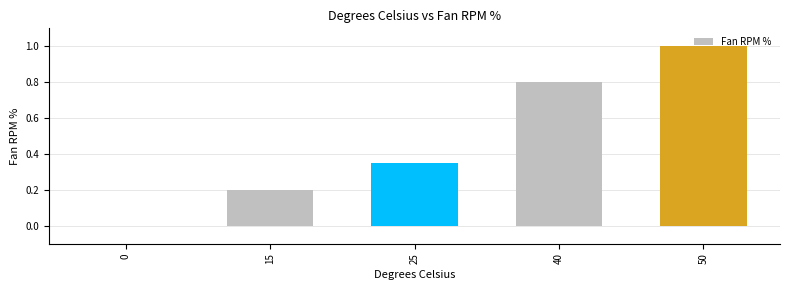

Is it true that the value at 15 is 0.0?

False